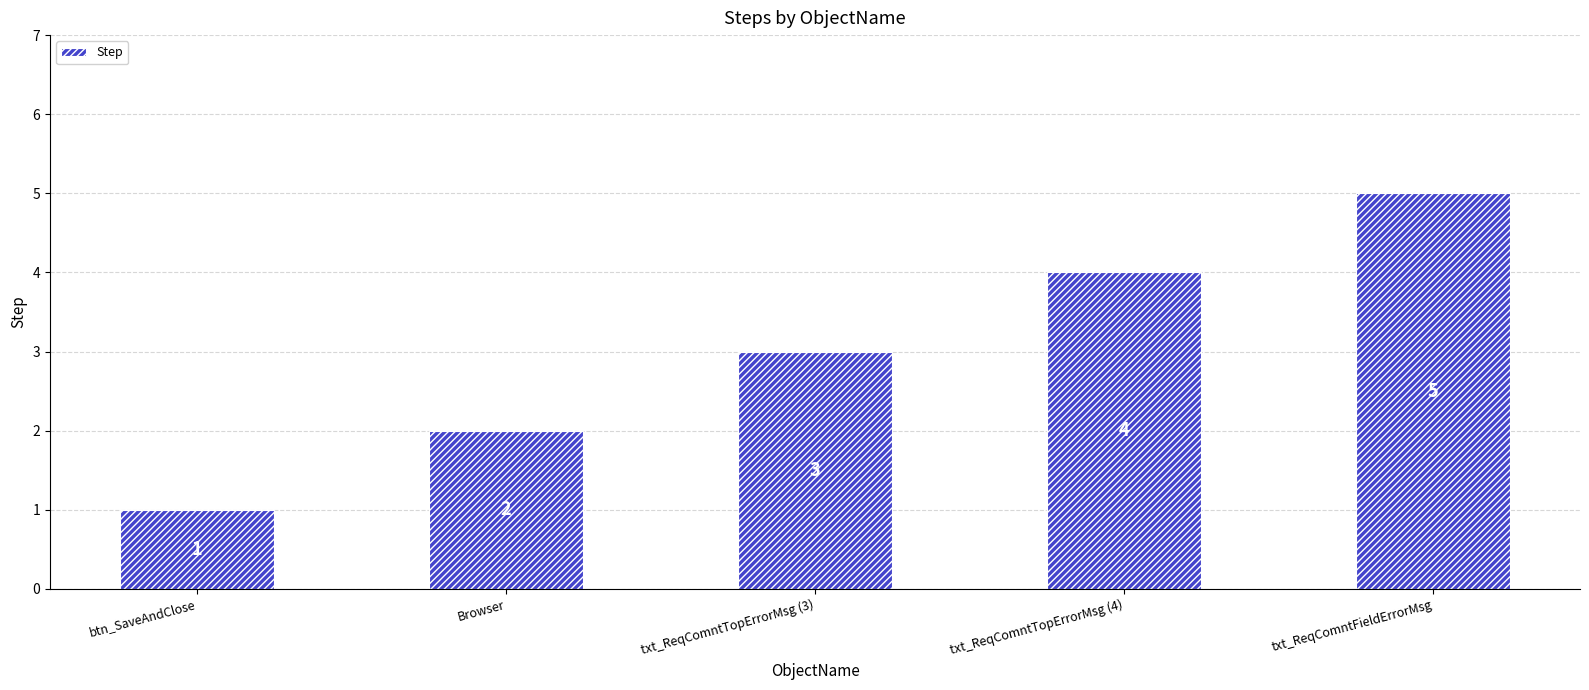

Reading left to right, extract all data points from this chart.

btn_SaveAndClose=1	Browser=2	txt_ReqComntTopErrorMsg (3)=3	txt_ReqComntTopErrorMsg (4)=4	txt_ReqComntFieldErrorMsg=5